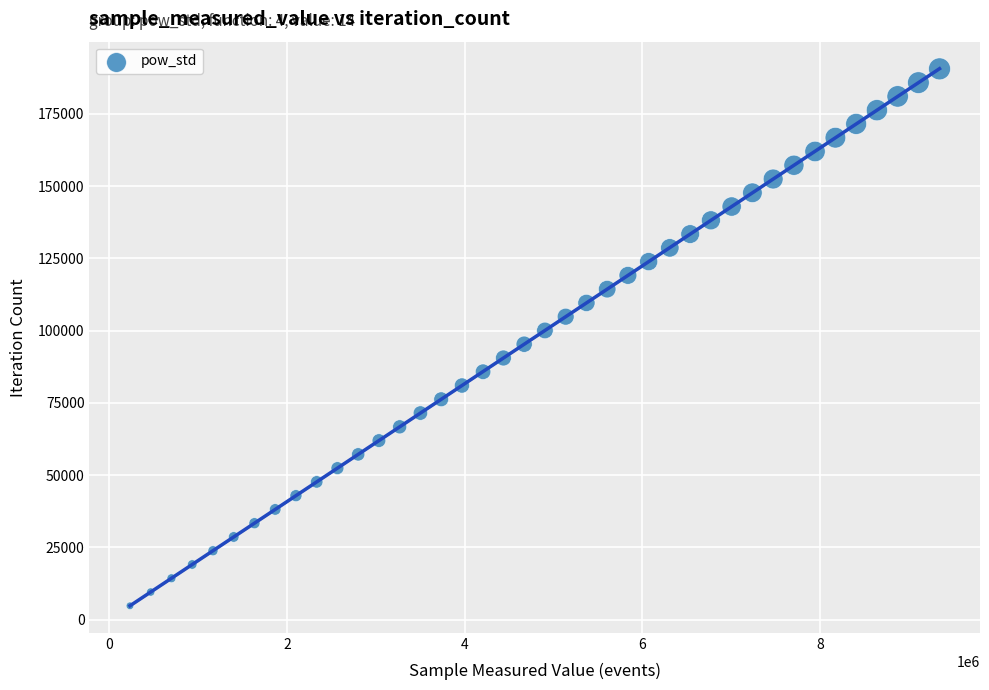

What is the range of Y values (max minus min)?

185796